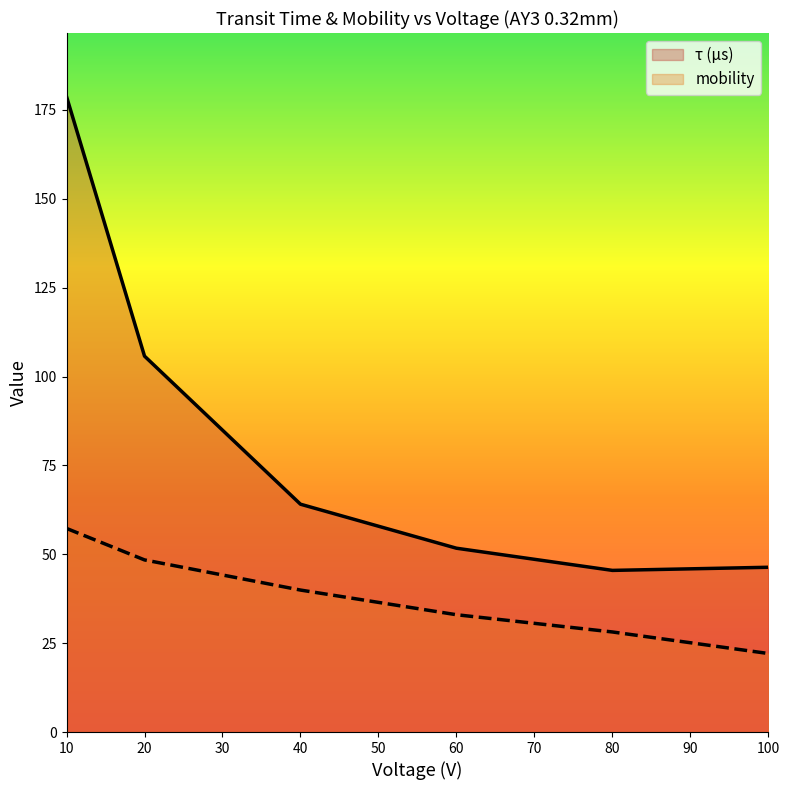

True or false: mobility and τ (µs) intersect in this chart.

False